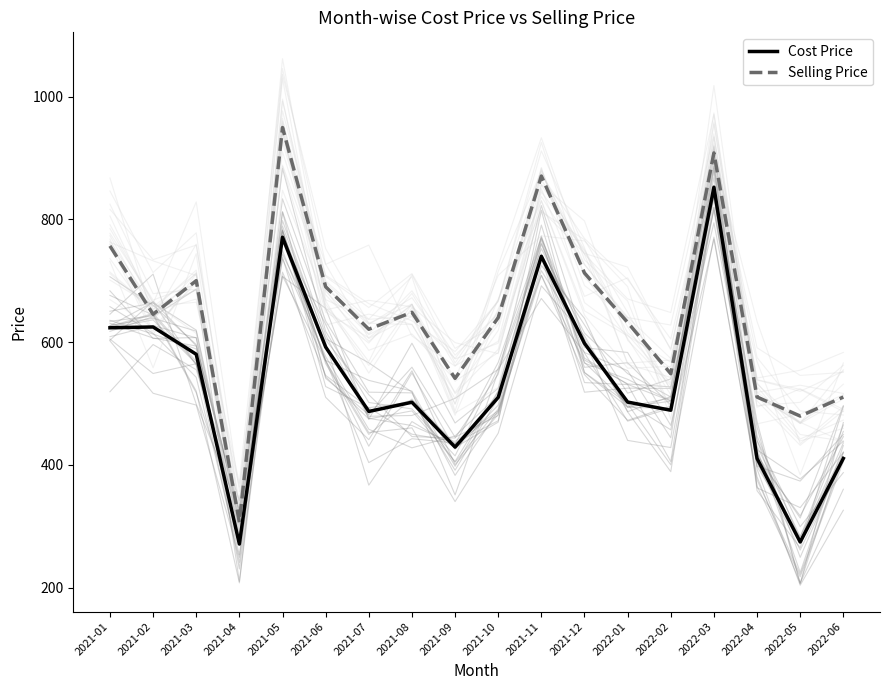

Is this an area chart (filled region under the line)?

No